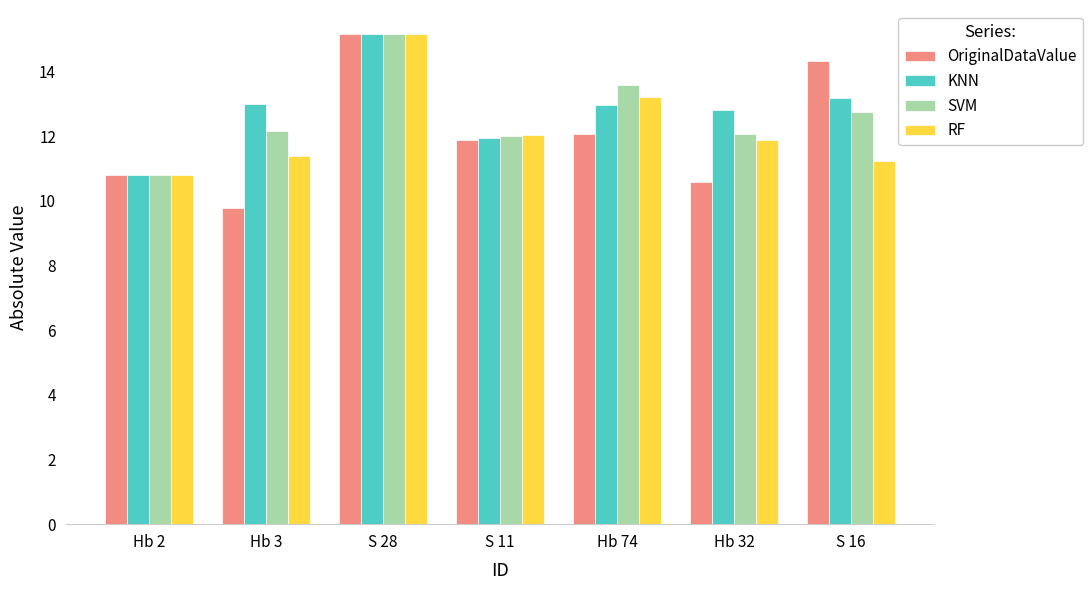

At which category is the sum across all series the highest?

S 28